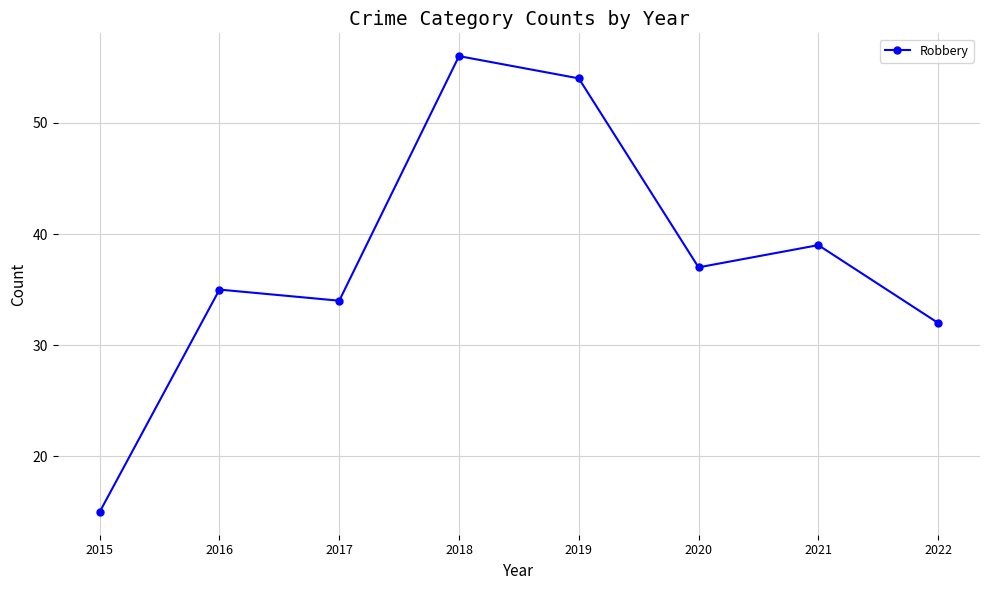

How many data points are less than 37?

4